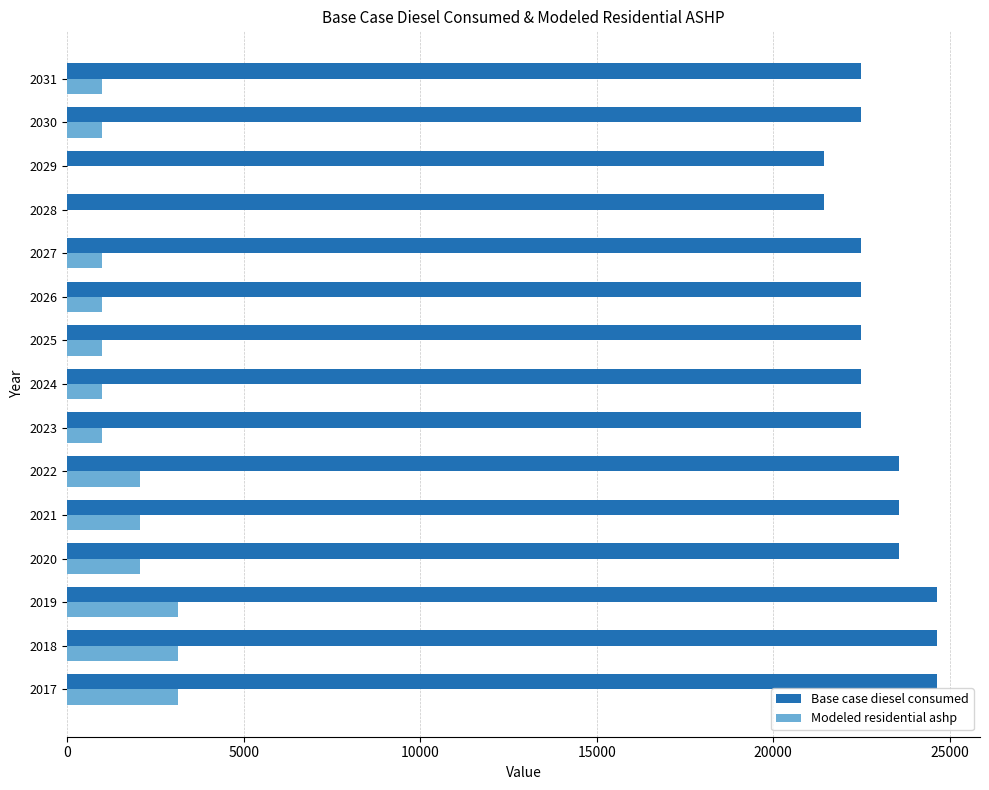

True or false: Modeled residential ashp has a value of -1215.0 at 2029.

False